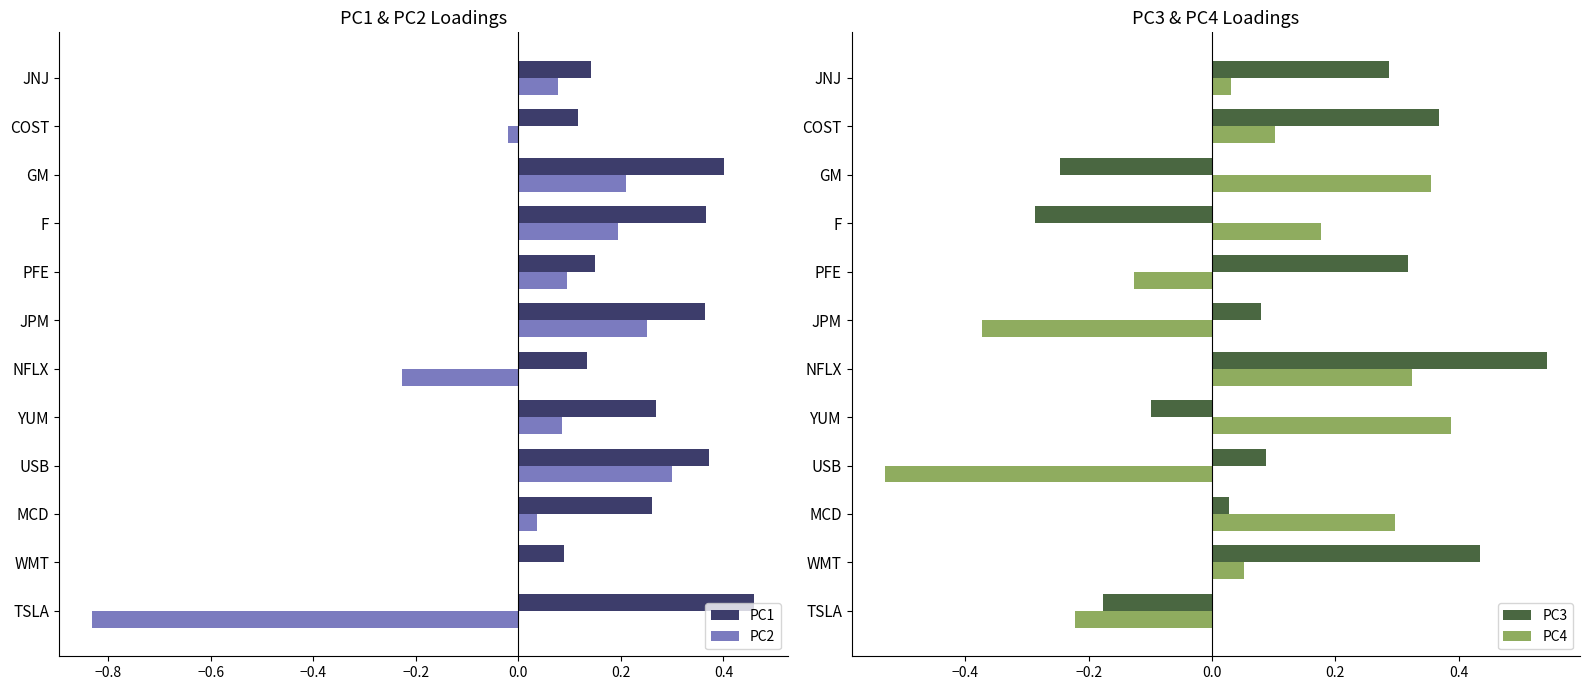

Is the value of PC1 at MCD greater than the value of PC2 at USB?

No